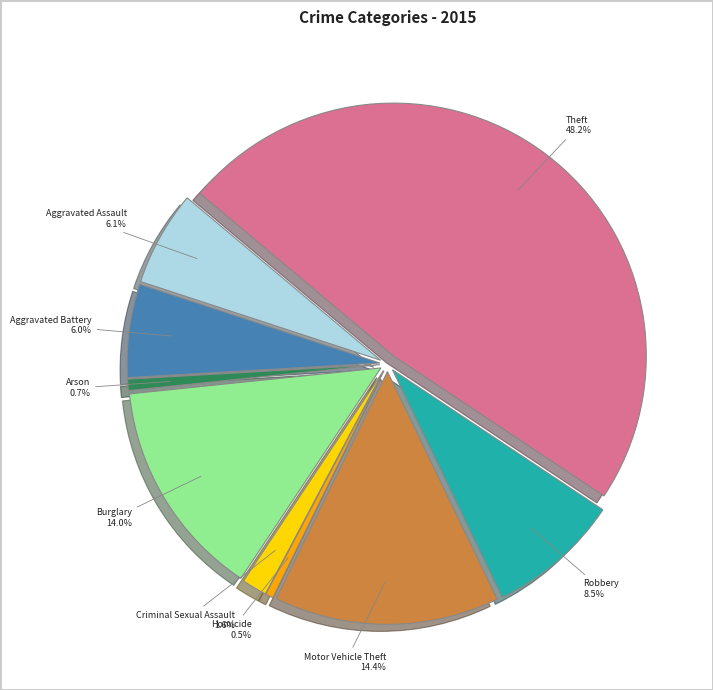

What percentage is the Burglary slice, to the nearest percent?

14%